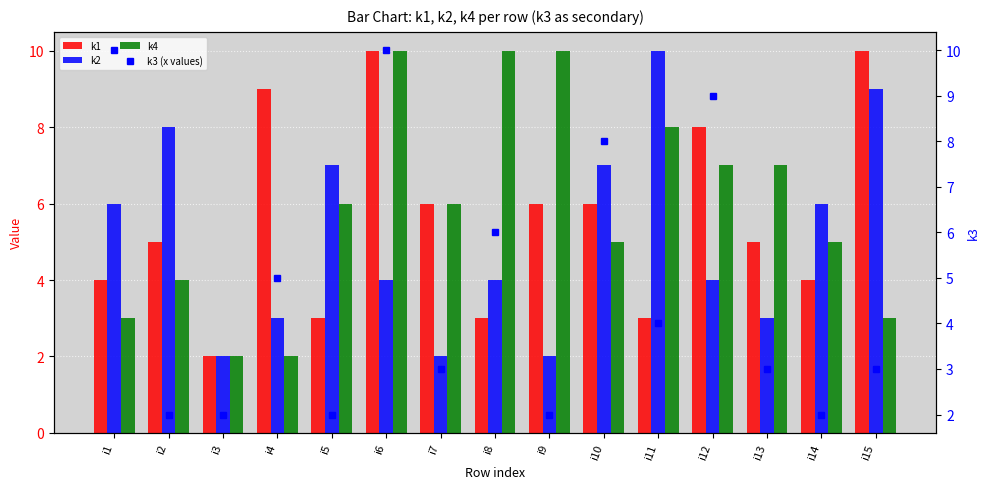

At which label does k3 (x values) reach its minimum?

i2